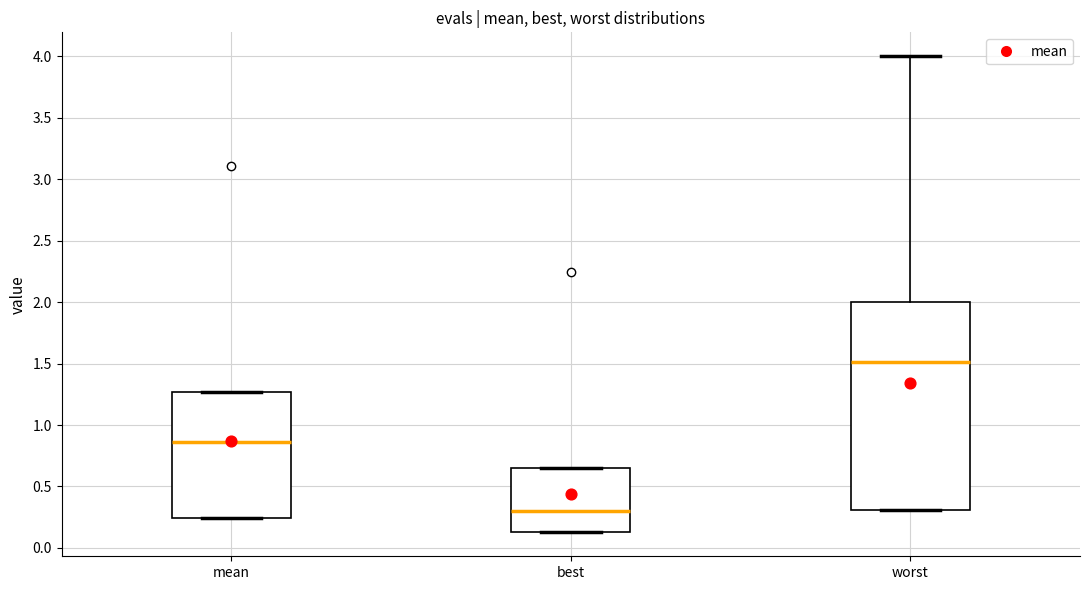

Reading left to right, transcribe this box plot: for each box, give where its median line is, the range the box spans, and where its two whiskers end, as read against the y-axis. The values are not printed on the chart, so give them approximately, as read against the axis.

mean: median 0.85, box 0.25 to 1.25, whiskers 0.25 to 1.25
best: median 0.30, box 0.15 to 0.65, whiskers 0.15 to 0.65
worst: median 1.50, box 0.30 to 2.00, whiskers 0.30 to 4.00